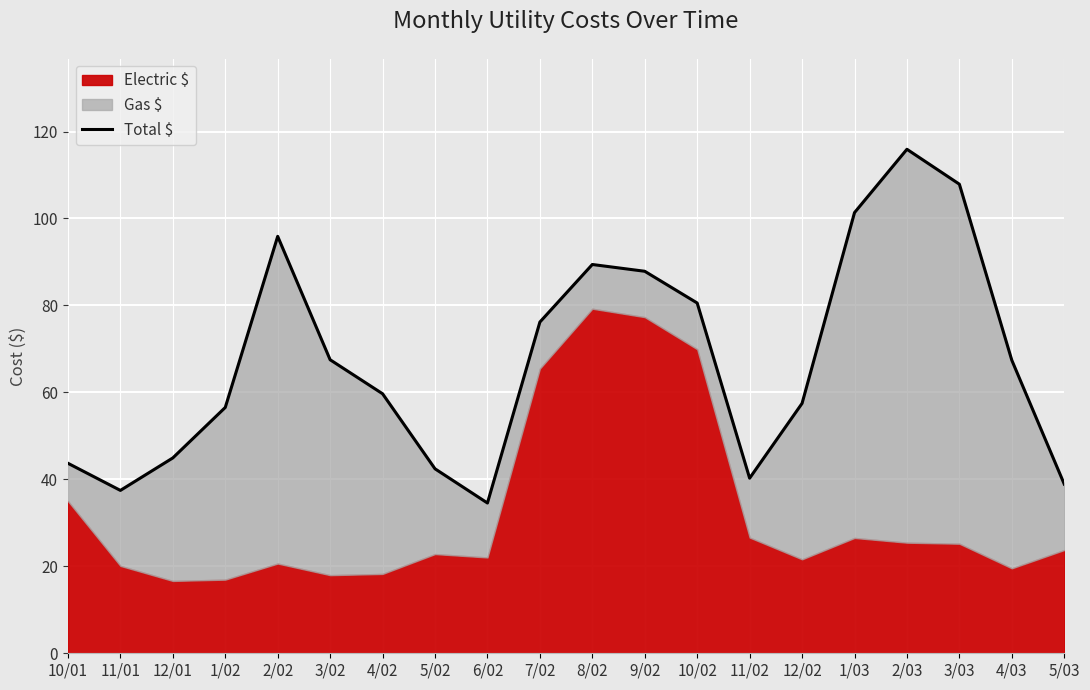

List the labels in order of value, smallest first.

6/02, 11/01, 5/03, 11/02, 5/02, 10/01, 12/01, 1/02, 12/02, 4/02, 4/03, 3/02, 7/02, 10/02, 9/02, 8/02, 2/02, 1/03, 3/03, 2/03